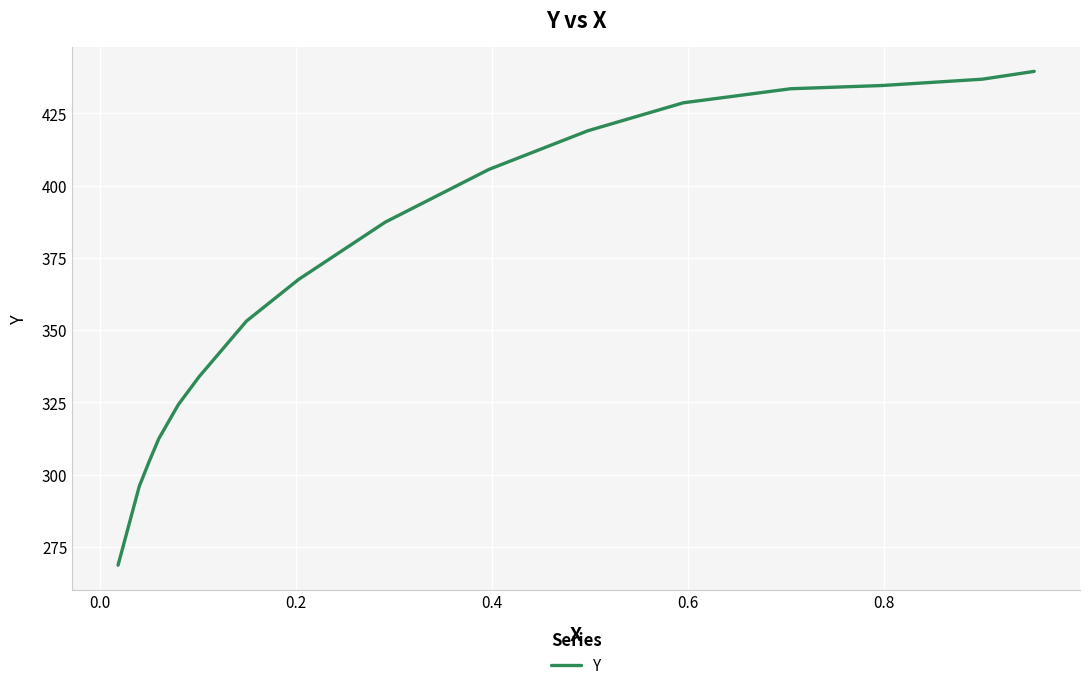

Count the number of data series in this chart.

1